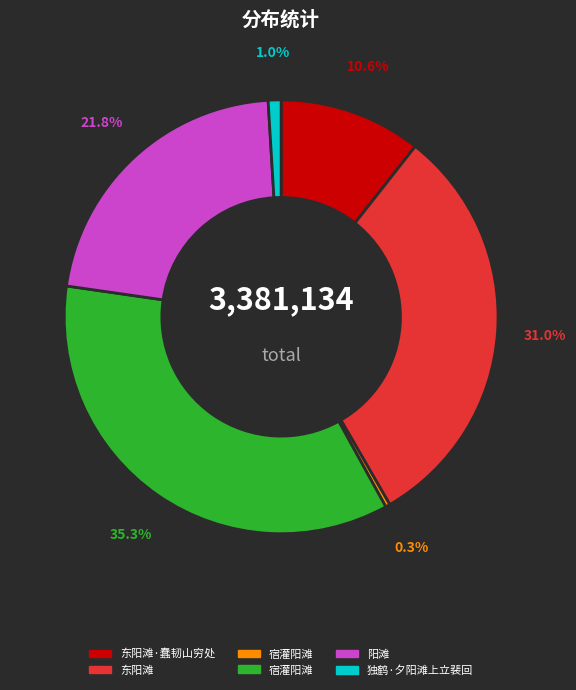

Is there any slice that represents more than half of the pie?

No